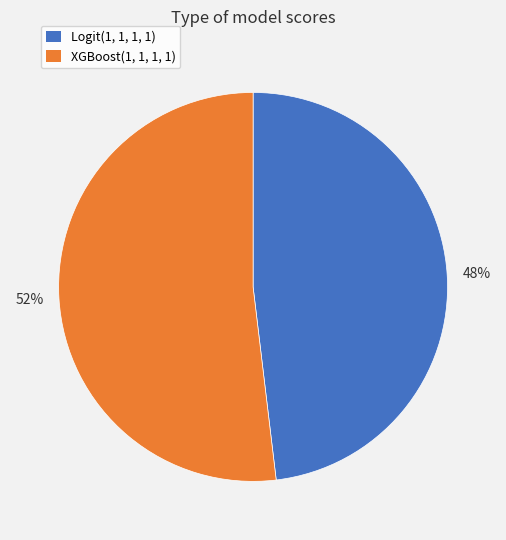

What percentage is the Logit(1, 1, 1, 1) slice, to the nearest percent?

48%